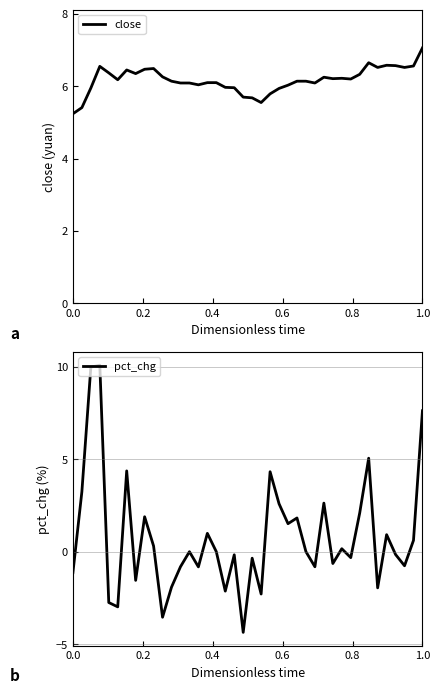

What is the lowest value of the pct_chg series?

-4.4